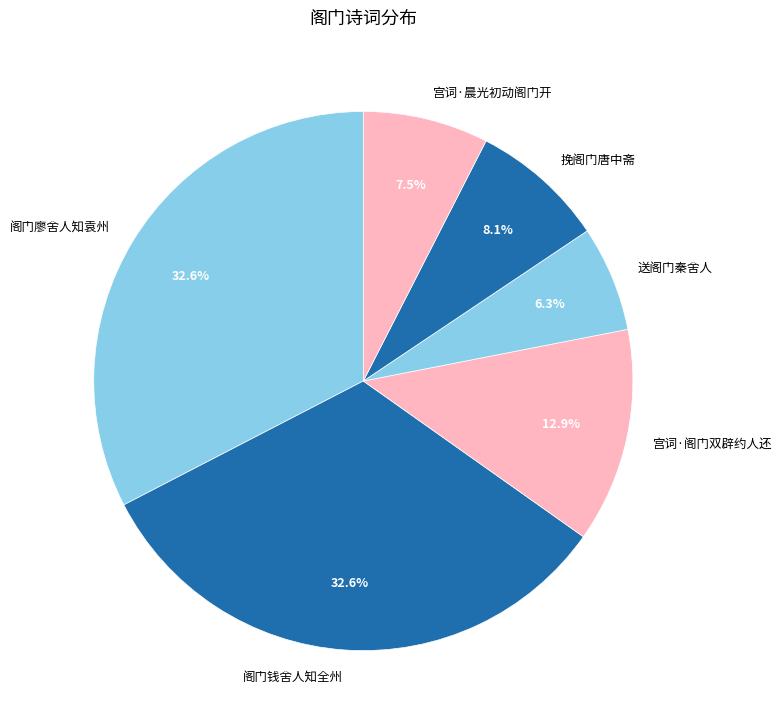

Between 宫词·阁门双辟约人还 and 阁门钱舍人知全州, which is larger?

阁门钱舍人知全州